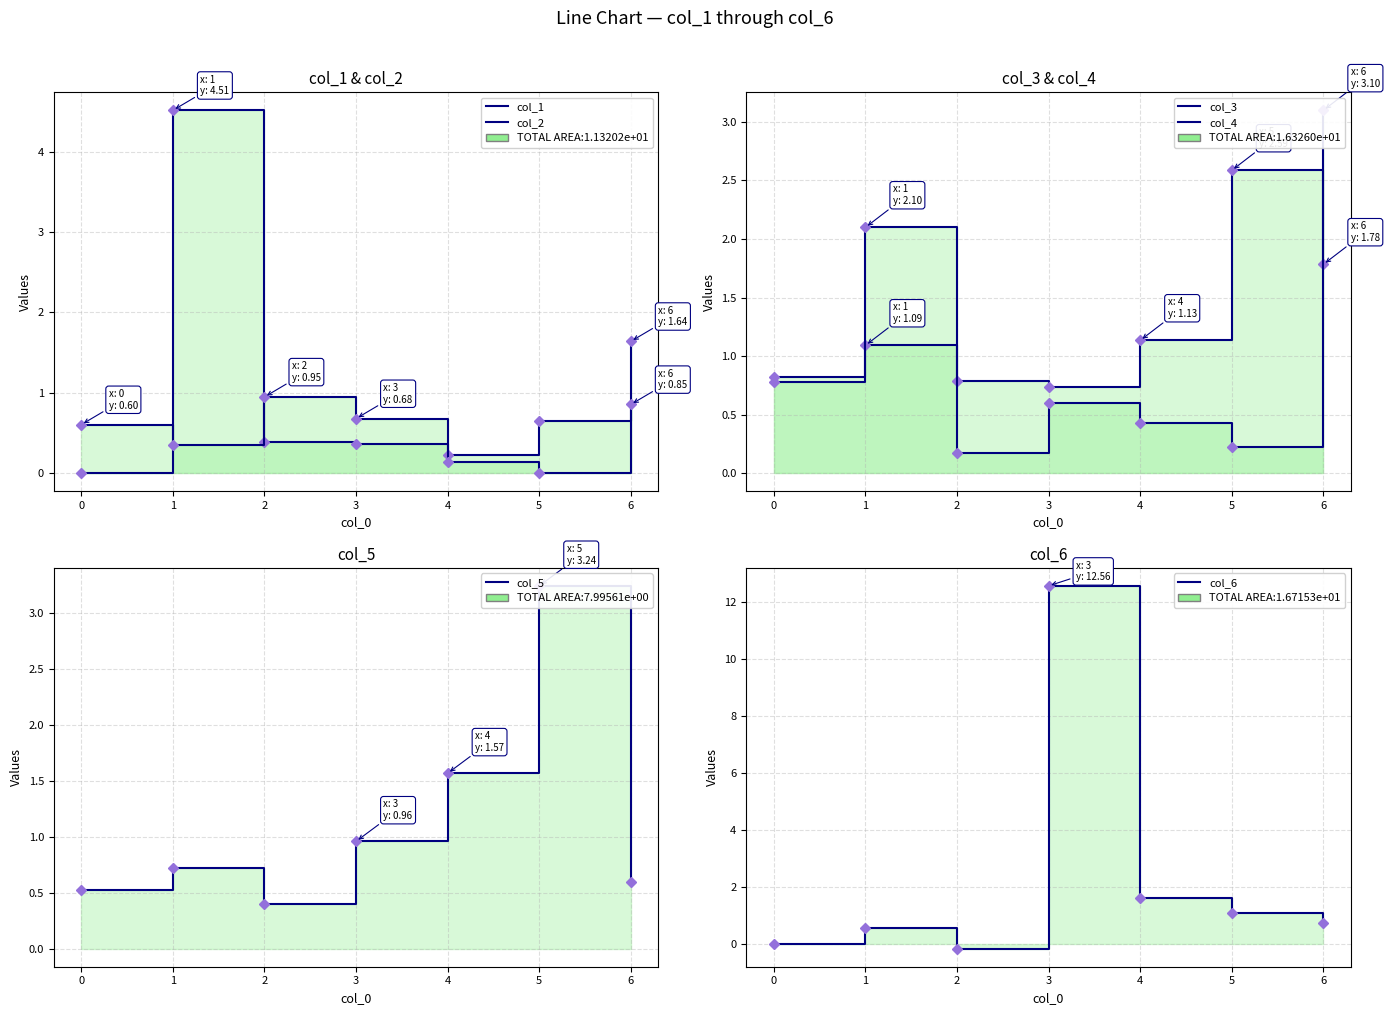

What is the minimum value for col_3?

0.7